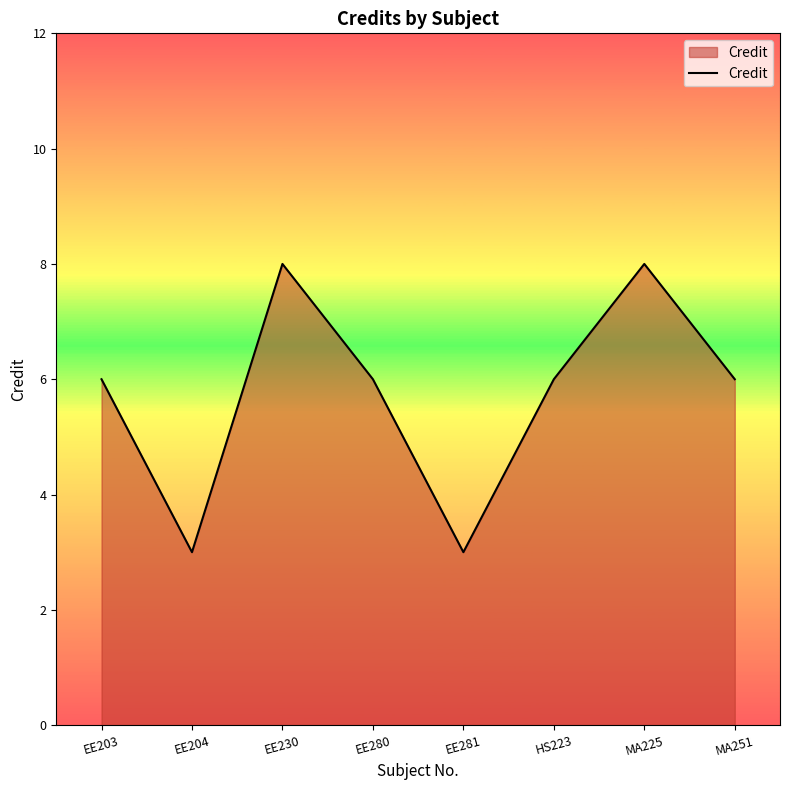

Does the chart display data point markers on the line(s)?

No